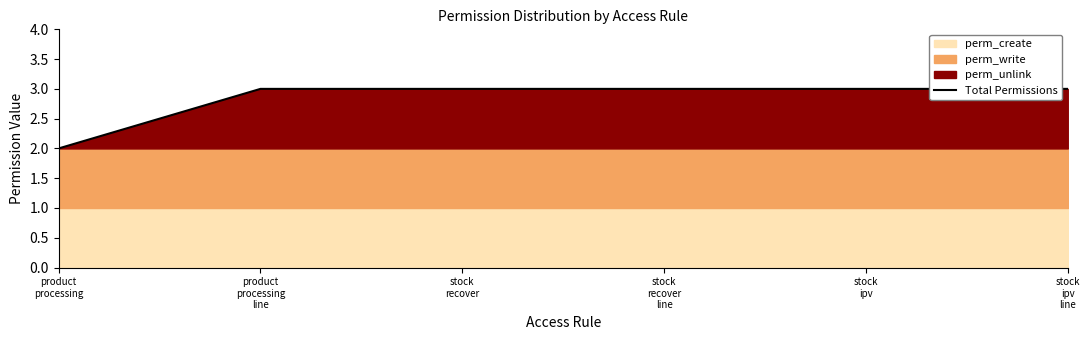

Is it true that the value at product
processing
line is 3?

True